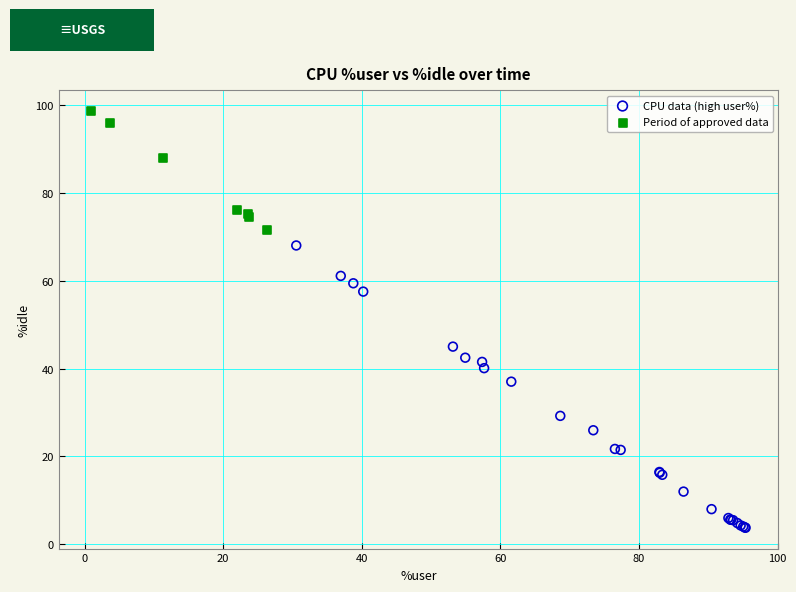

Which series contains the lowest Y value?

CPU data (high user%)